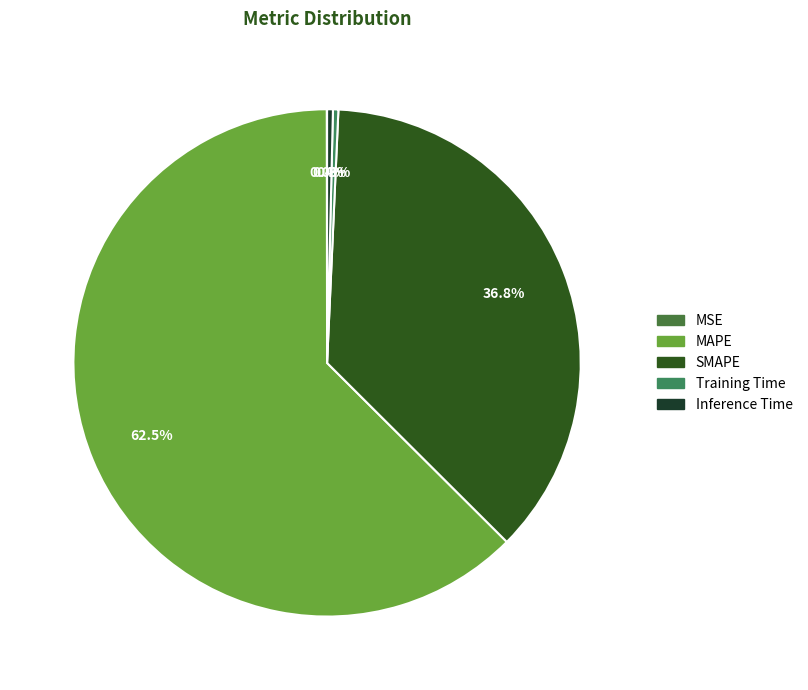

The MAPE slice represents 75% of the pie. True or false?

False